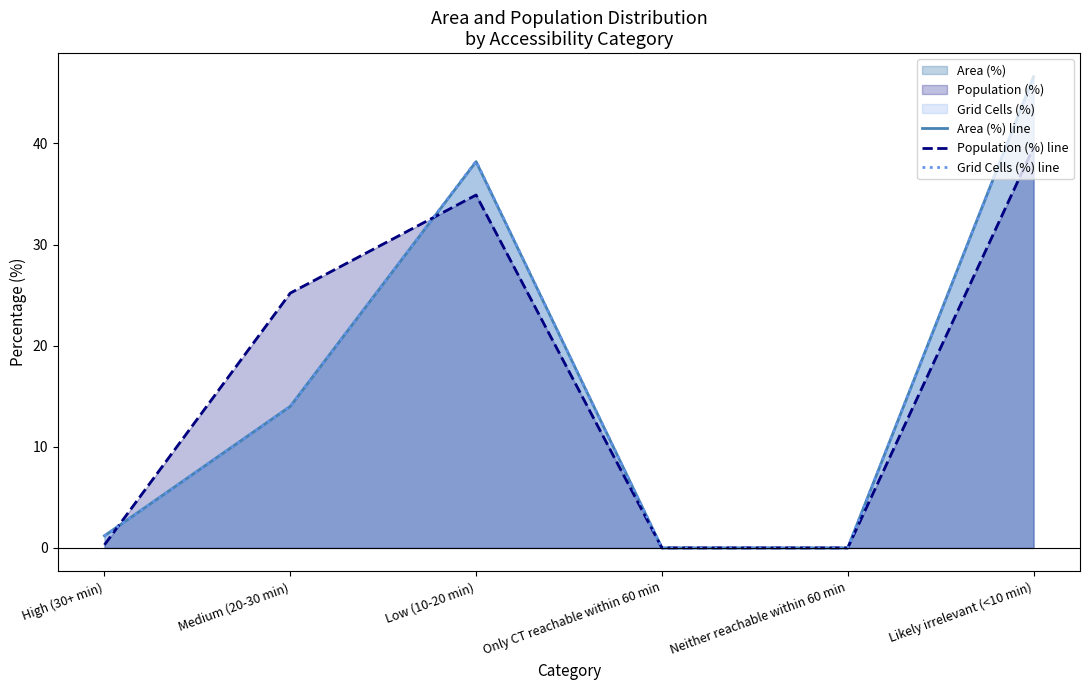

Does the chart display data point markers on the line(s)?

No